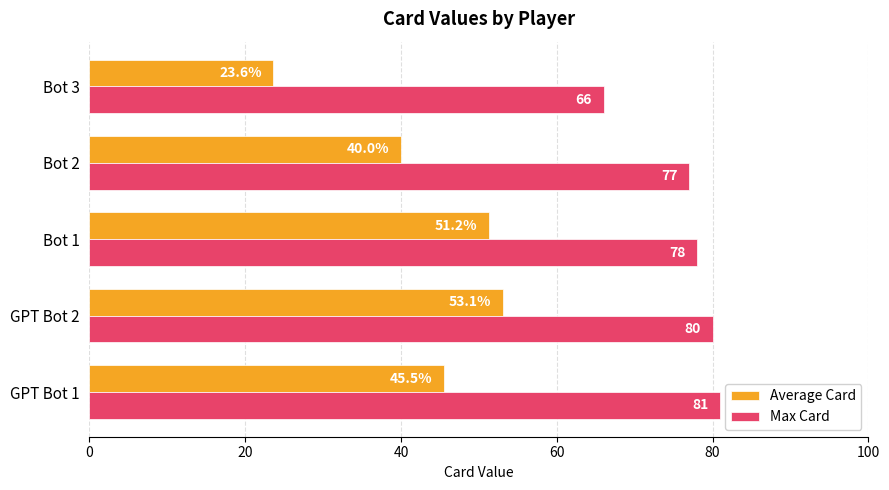

At which label does Average Card reach its minimum?

Bot 3